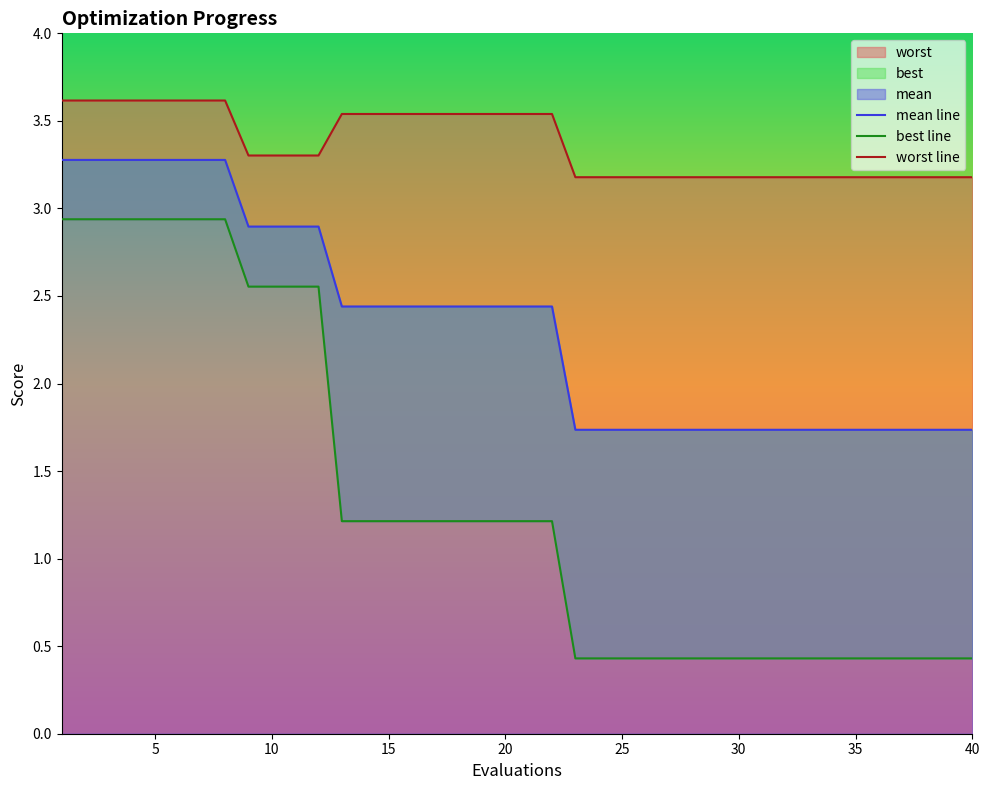

What are all the series names shown in the legend?

mean line, best line, worst line